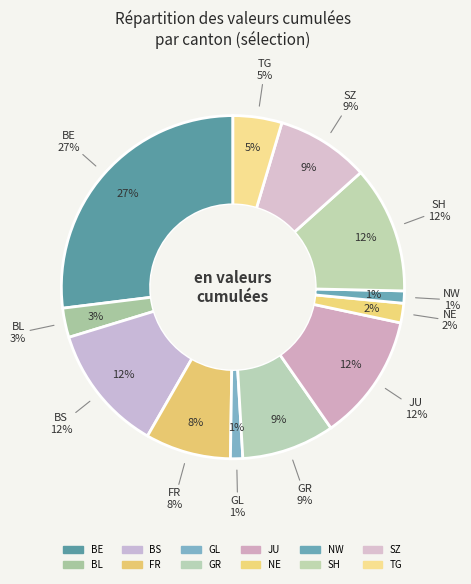

Does NE account for over 50% of the chart?

No